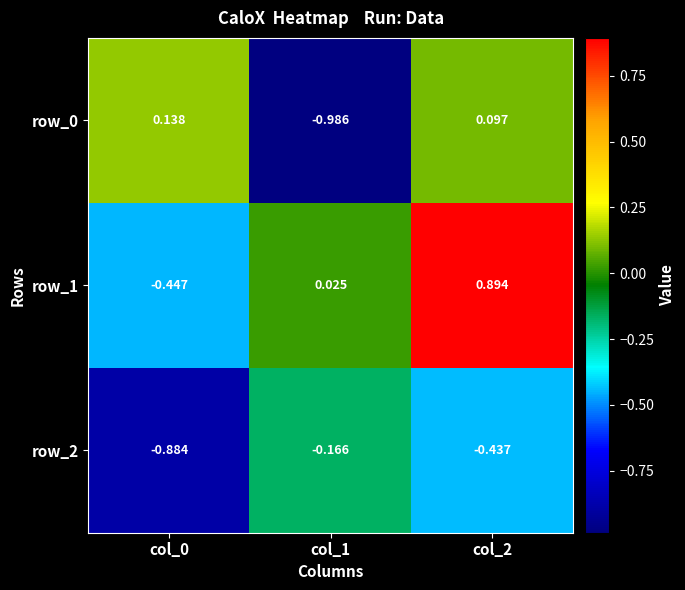

Is the value of row_1 at col_1 greater than the value of row_0 at col_1?

Yes